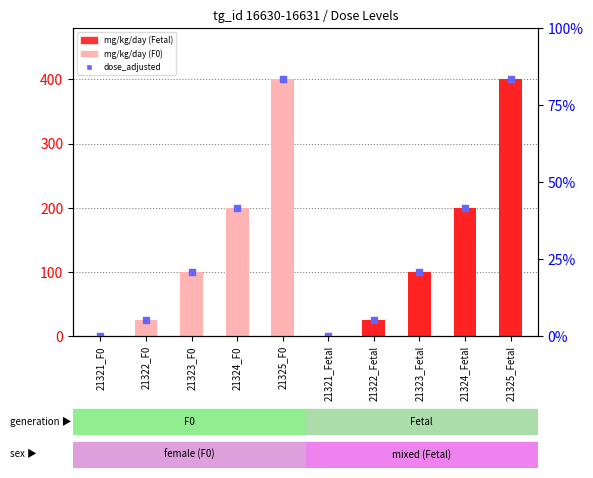

Is the value of mg/kg/day value at 21324_F0 greater than the value of dose_adjusted at 21325_F0?

No